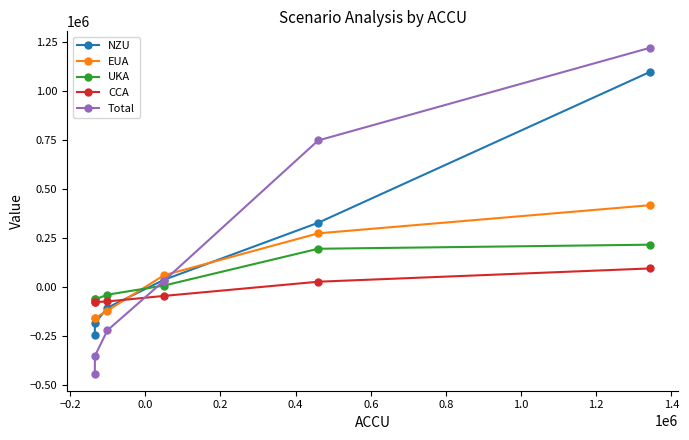

Which series has the largest range (max minus min)?

Total